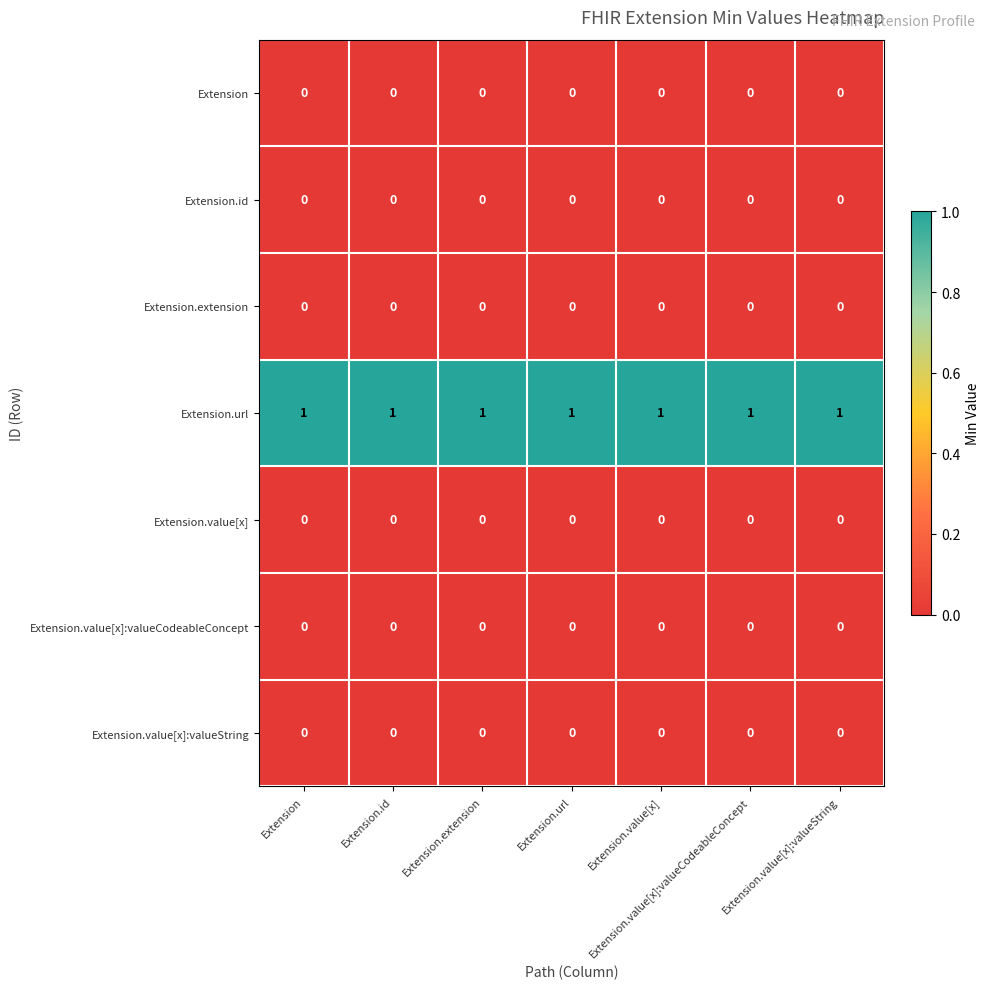

What is the spread (max minus min) of values at Extension?

1